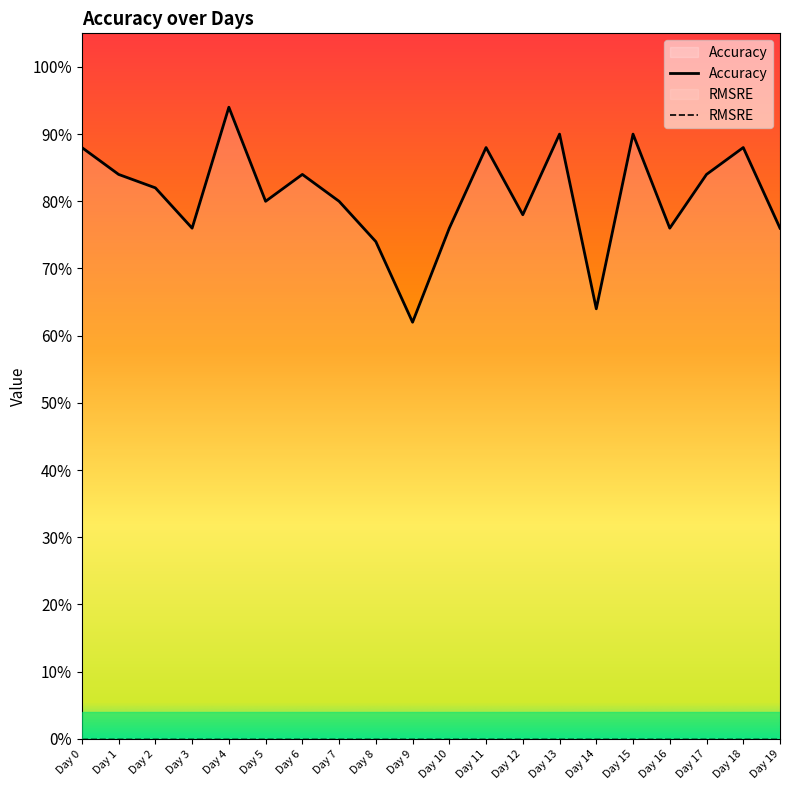

True or false: there are more than 1 points higher than both neighbors.

True